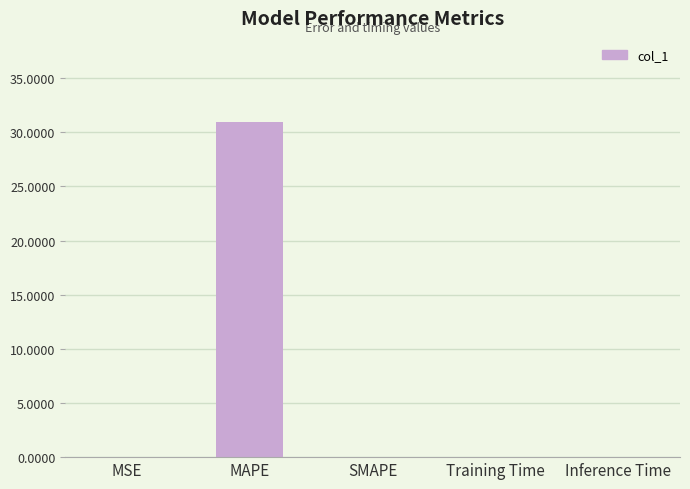

Is it true that the value at Inference Time is 0.0?

True